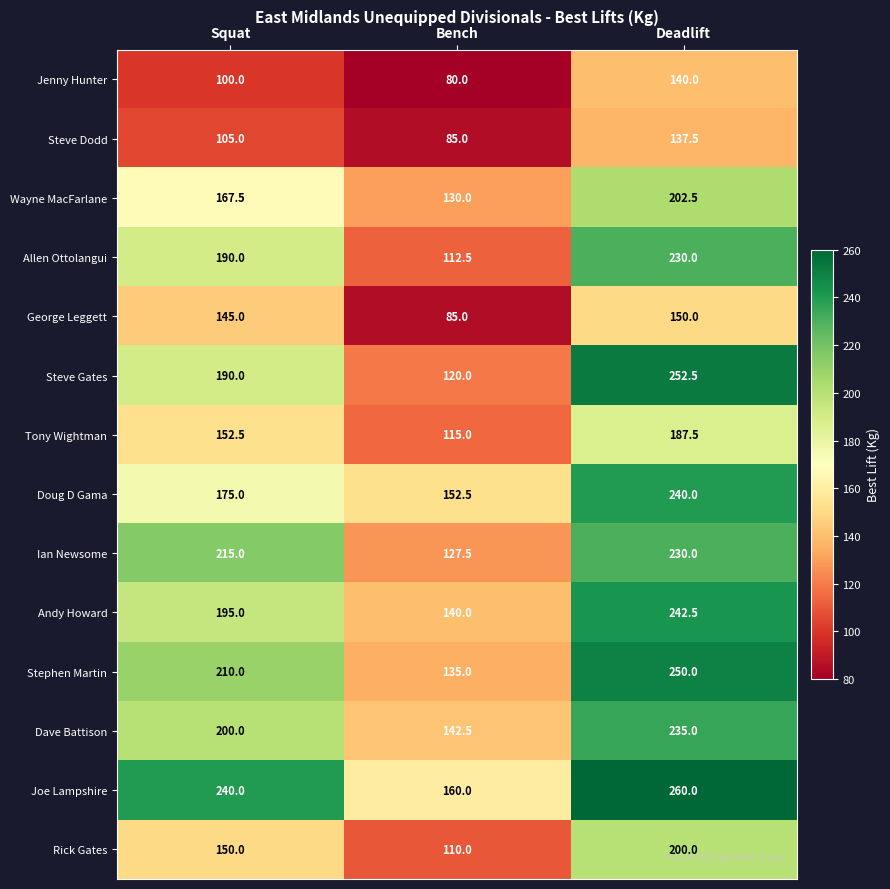

What is the spread (max minus min) of values at Squat?

140.0